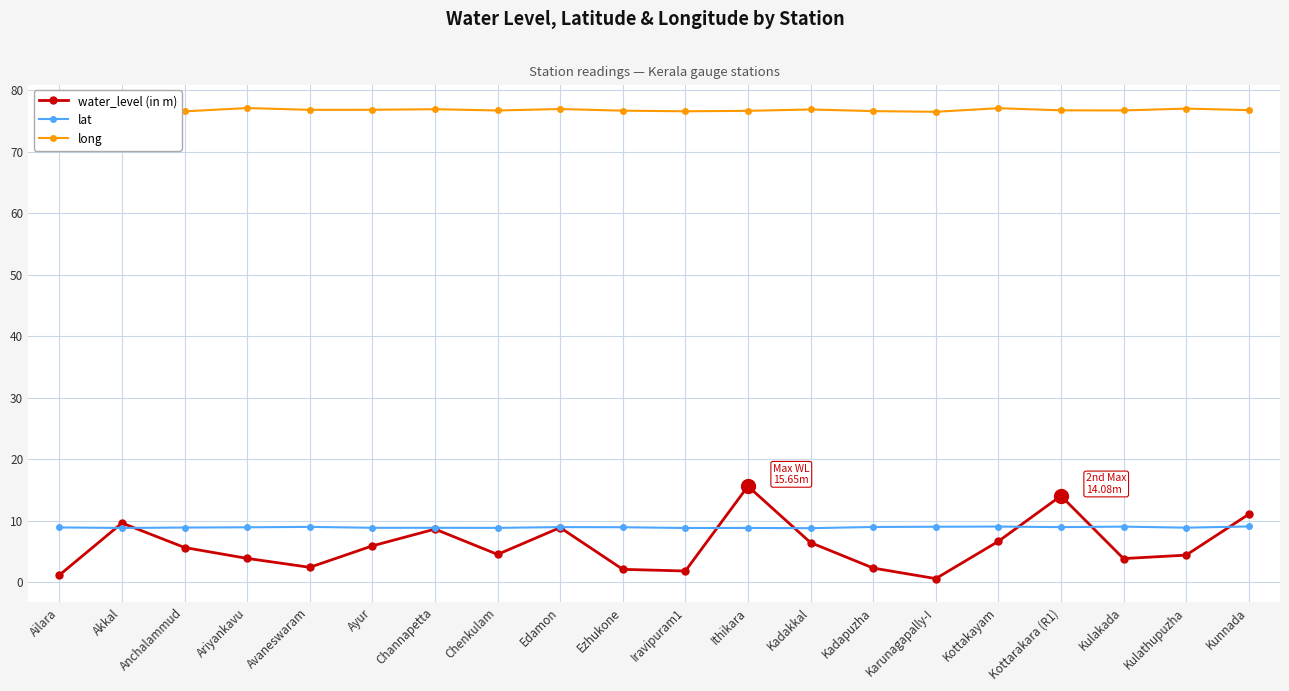

True or false: lat and long intersect in this chart.

False